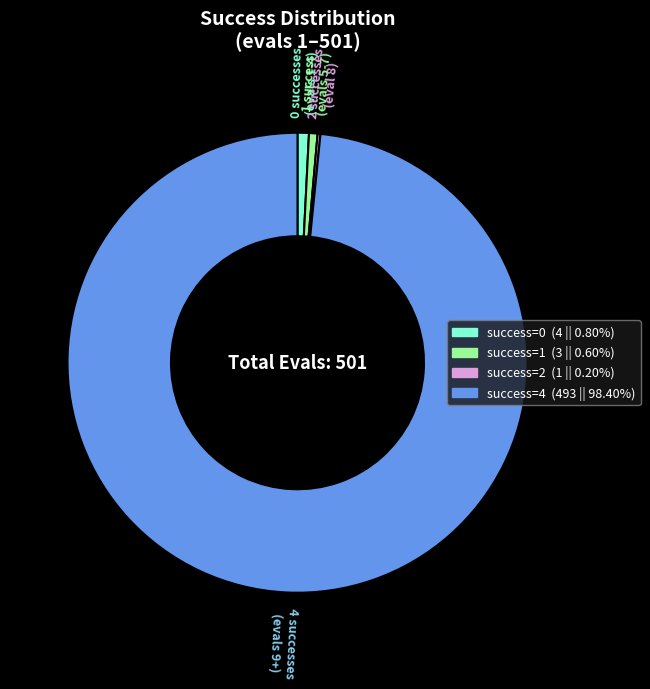

Does any single category account for the majority?

Yes